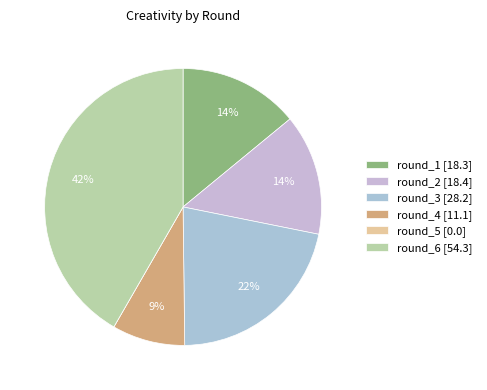

Which slice is the smallest?

round_5